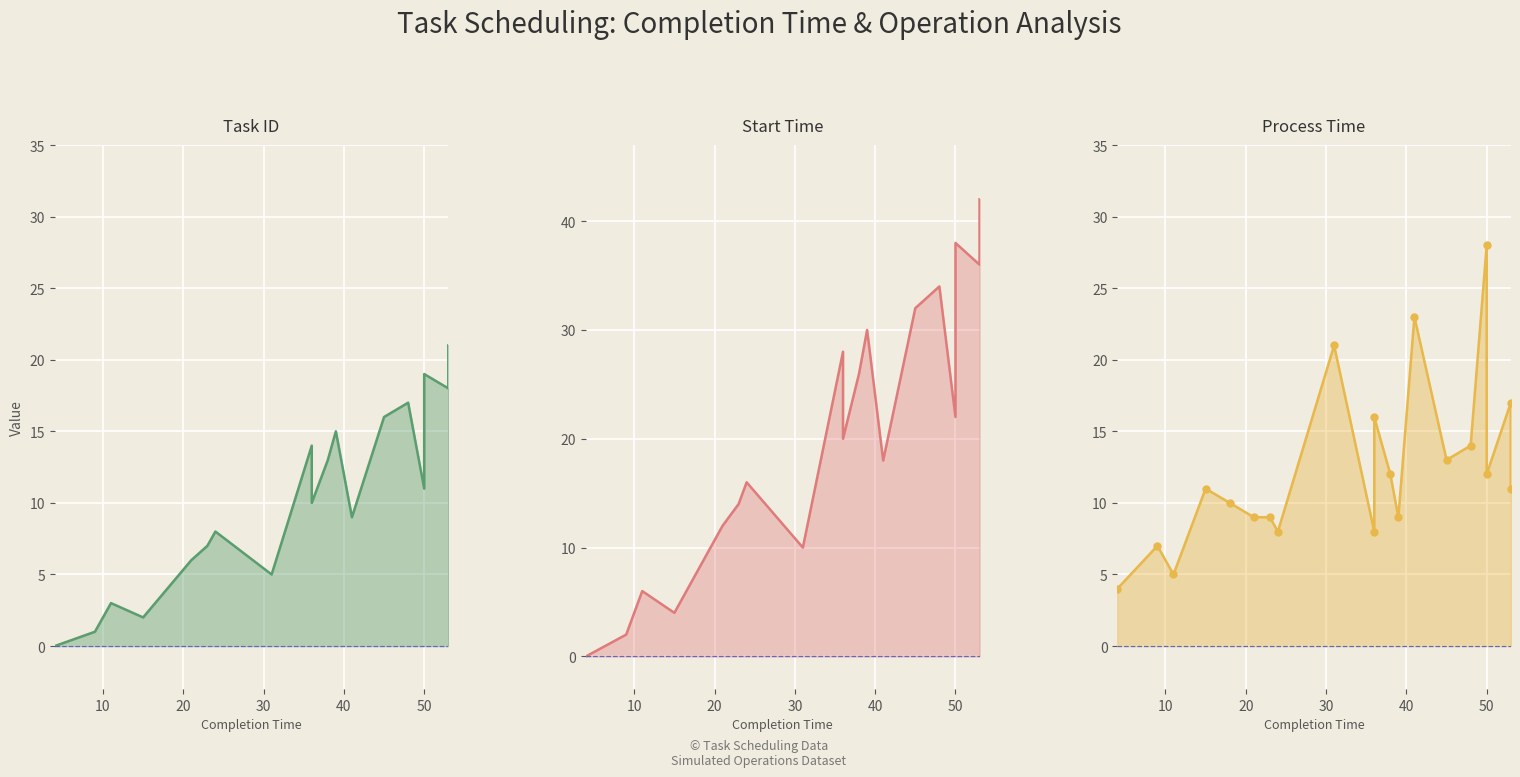

True or false: Start Time and Process Time intersect in this chart.

True